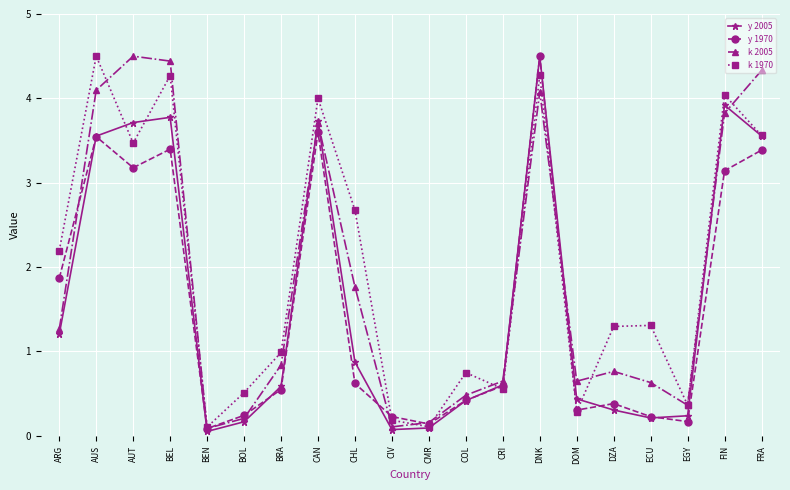

What is the smallest value displayed?

0.1